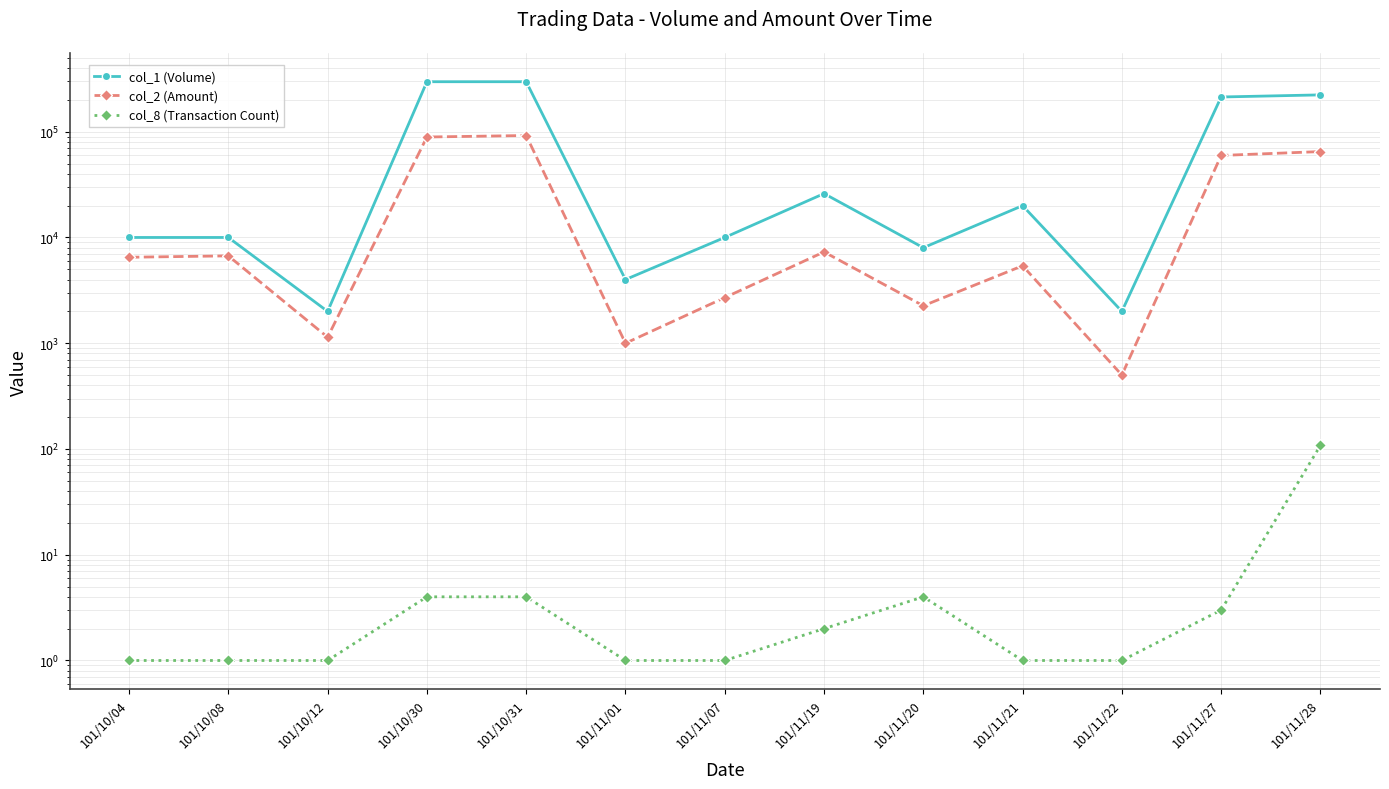

List the series in order of their peak value, lowest first.

col_8 (Transaction Count), col_2 (Amount), col_1 (Volume)